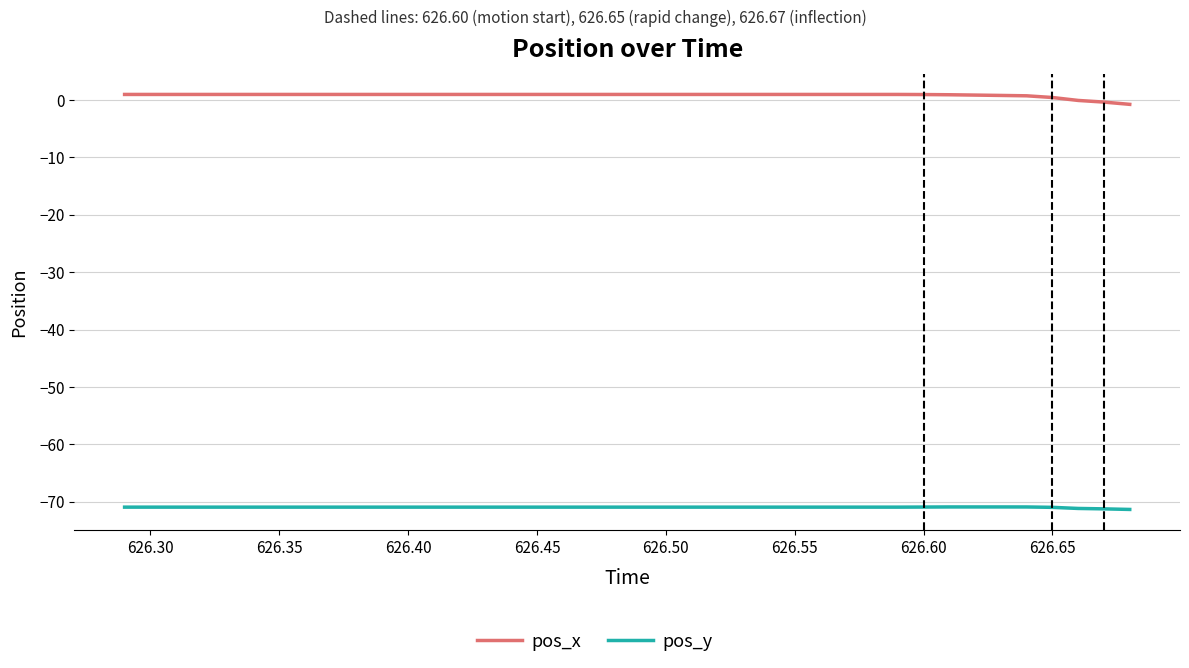

List the series in order of their peak value, lowest first.

pos_y, pos_x